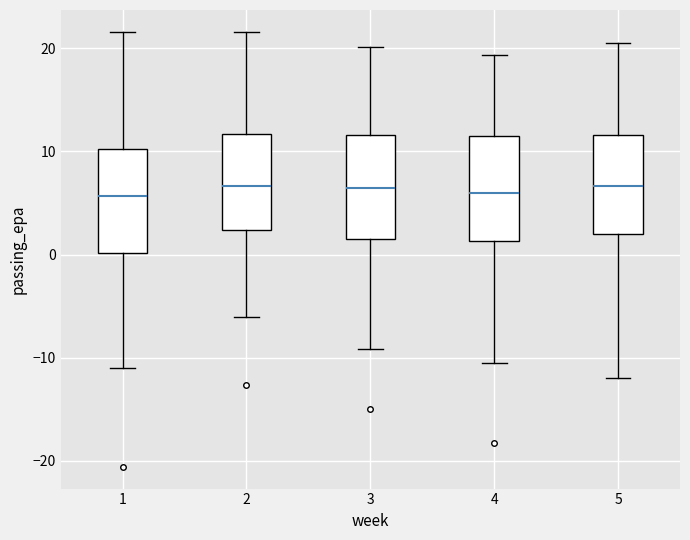

Reading left to right, transcribe this box plot: for each box, give where its median line is, the range the box spans, and where its two whiskers end, as read against the y-axis. The values are not printed on the chart, so give them approximately, as read against the axis.

1: median 6, box 0 to 10, whiskers -11 to 22
2: median 7, box 2 to 12, whiskers -6 to 22
3: median 7, box 1 to 12, whiskers -9 to 20
4: median 6, box 1 to 11, whiskers -10 to 19
5: median 7, box 2 to 12, whiskers -12 to 21